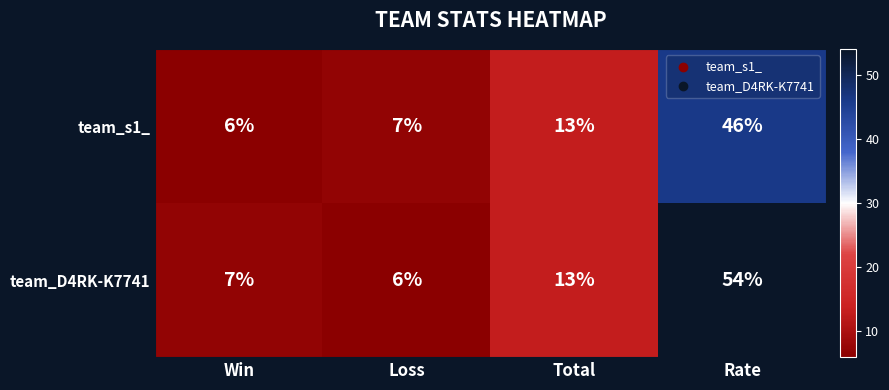

What value does the team_D4RK-K7741 series have at Total?

13